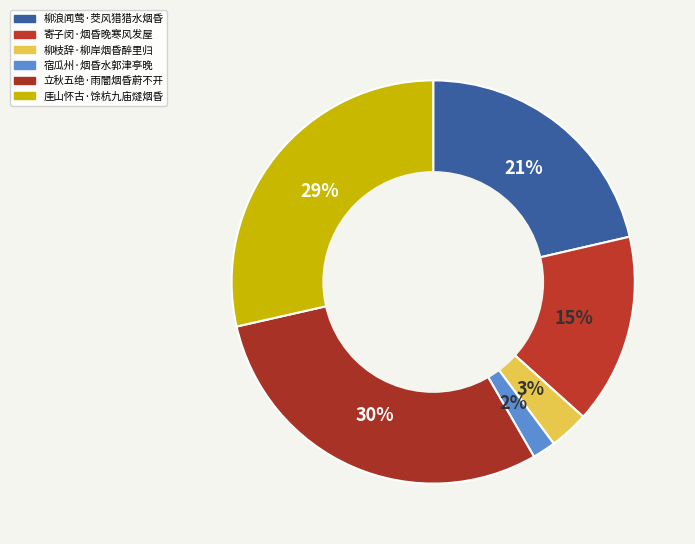

What is the ratio of the value at 厓山怀古·馀杭九庙燧烟昏 to the value at 立秋五绝·雨闇烟昏蔚不开?

1.0